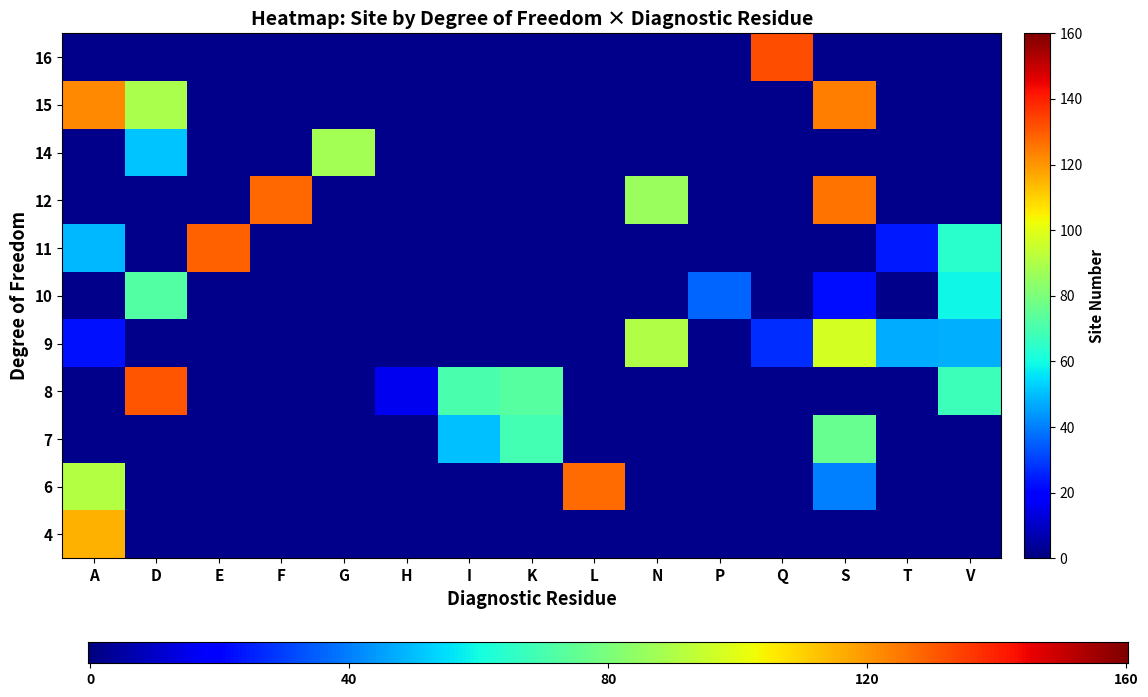

Is the value of N at 7 greater than the value of P at 6?

No